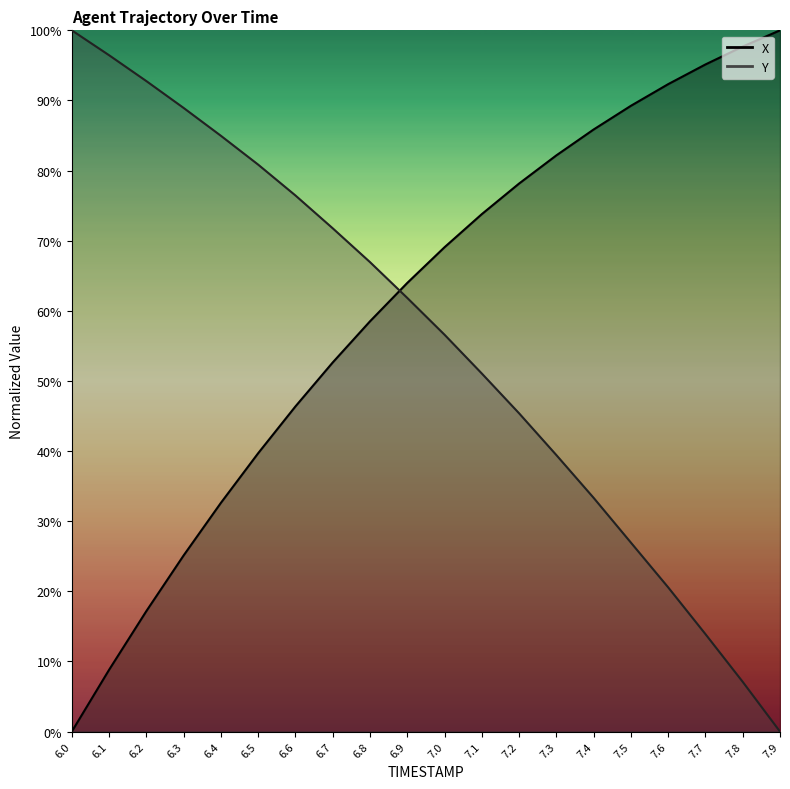

Reading left to right, list all the values displayed in this chart.

X: 6.0=0.0	6.1=8.8	6.2=17.2	6.3=25.1	6.4=32.6	6.5=39.7	6.6=46.4	6.7=52.6	6.8=58.5	6.9=64.0	7.0=69.1	7.1=73.8	7.2=78.2	7.3=82.2	7.4=85.9	7.5=89.2	7.6=92.3	7.7=95.1	7.8=97.7	7.9=100.0
Y: 6.0=100.0	6.1=96.5	6.2=92.8	6.3=88.9	6.4=85.0	6.5=80.9	6.6=76.5	6.7=71.8	6.8=67.0	6.9=61.8	7.0=56.6	7.1=51.1	7.2=45.4	7.3=39.4	7.4=33.3	7.5=27.0	7.6=20.6	7.7=13.9	7.8=7.1	7.9=0.0